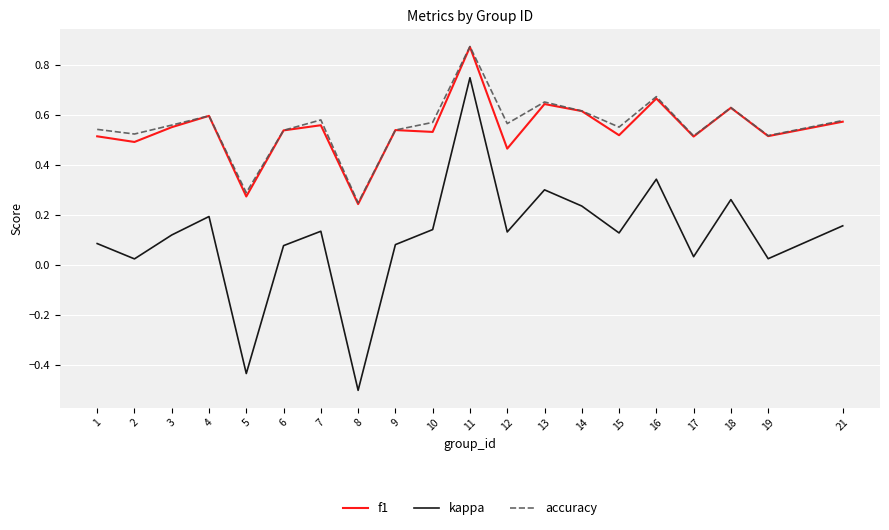

Is this an area chart (filled region under the line)?

No